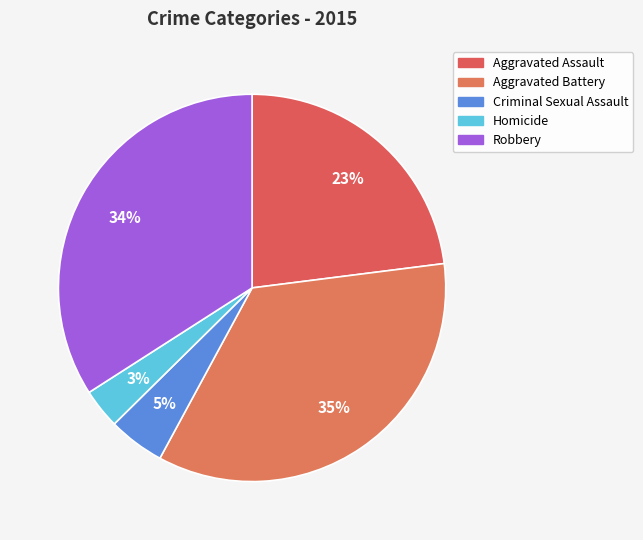

What is the total percentage of Aggravated Battery and Aggravated Assault?

57.9%